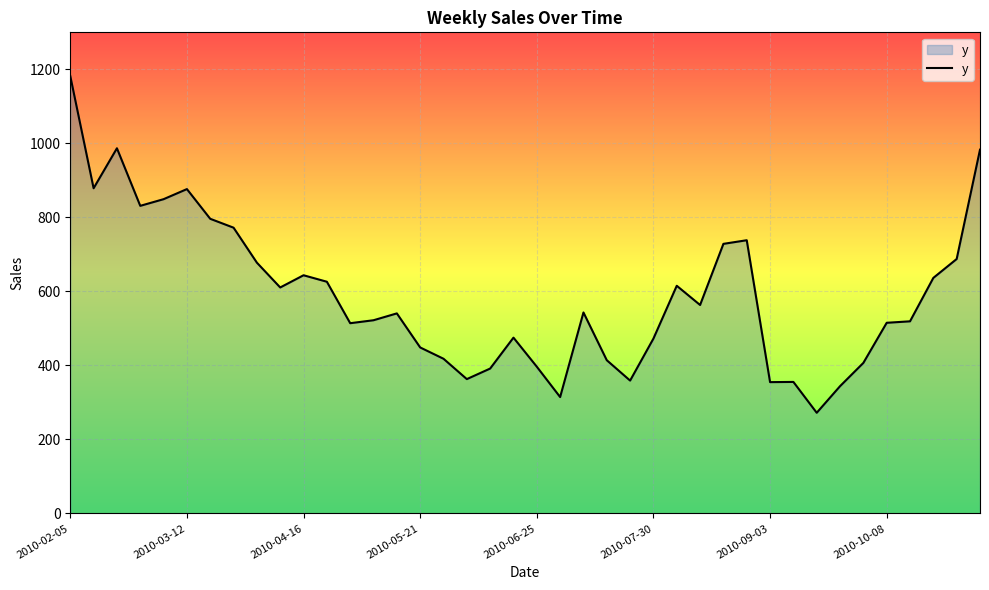

What is the difference between the maximum and minimum values?

909.5